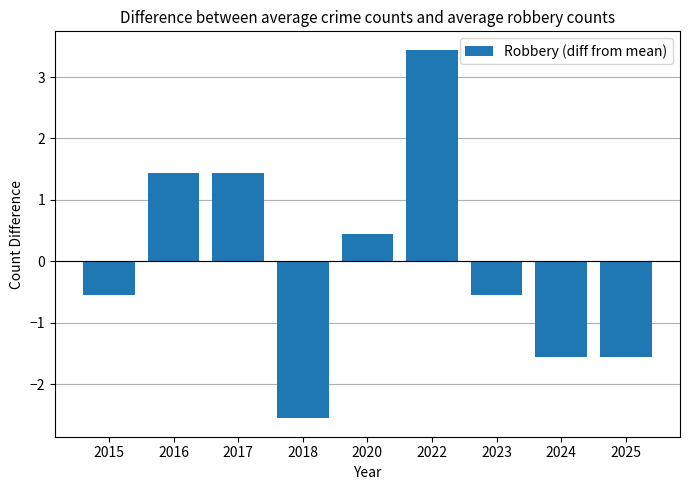

Reading left to right, what are all the values shown in this chart?

-0.6	1.4	1.4	-2.6	0.4	3.4	-0.6	-1.6	-1.6